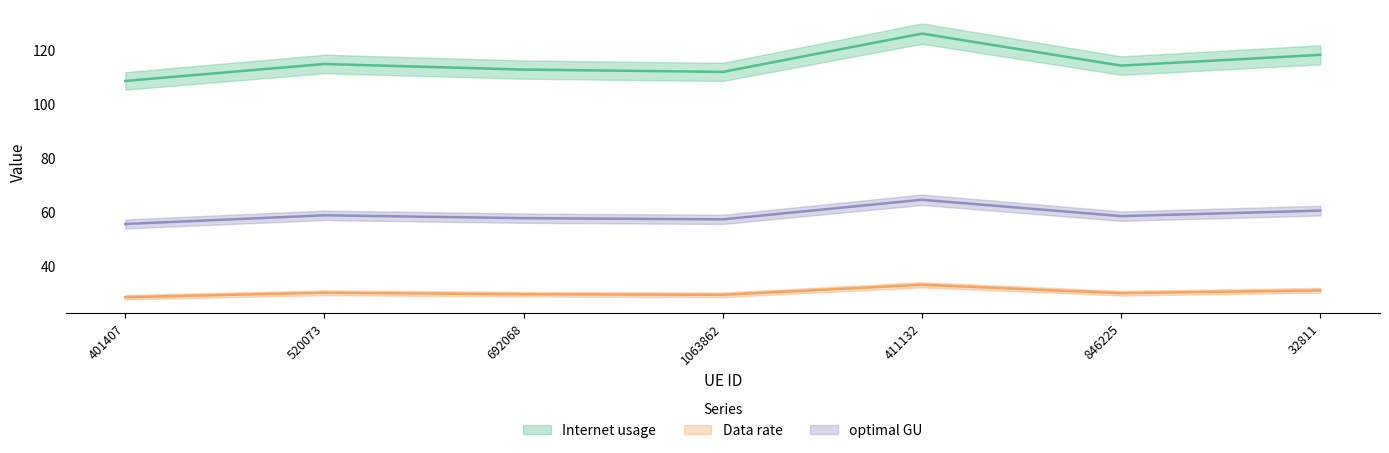

Does the chart display data point markers on the line(s)?

No